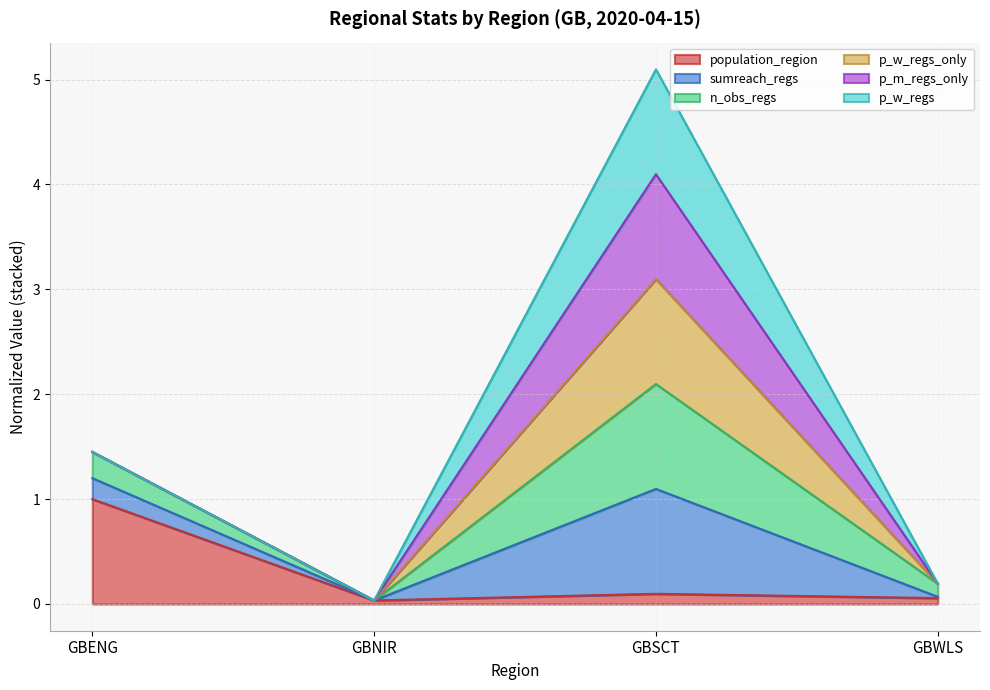

Count the number of categories in the chart.

4